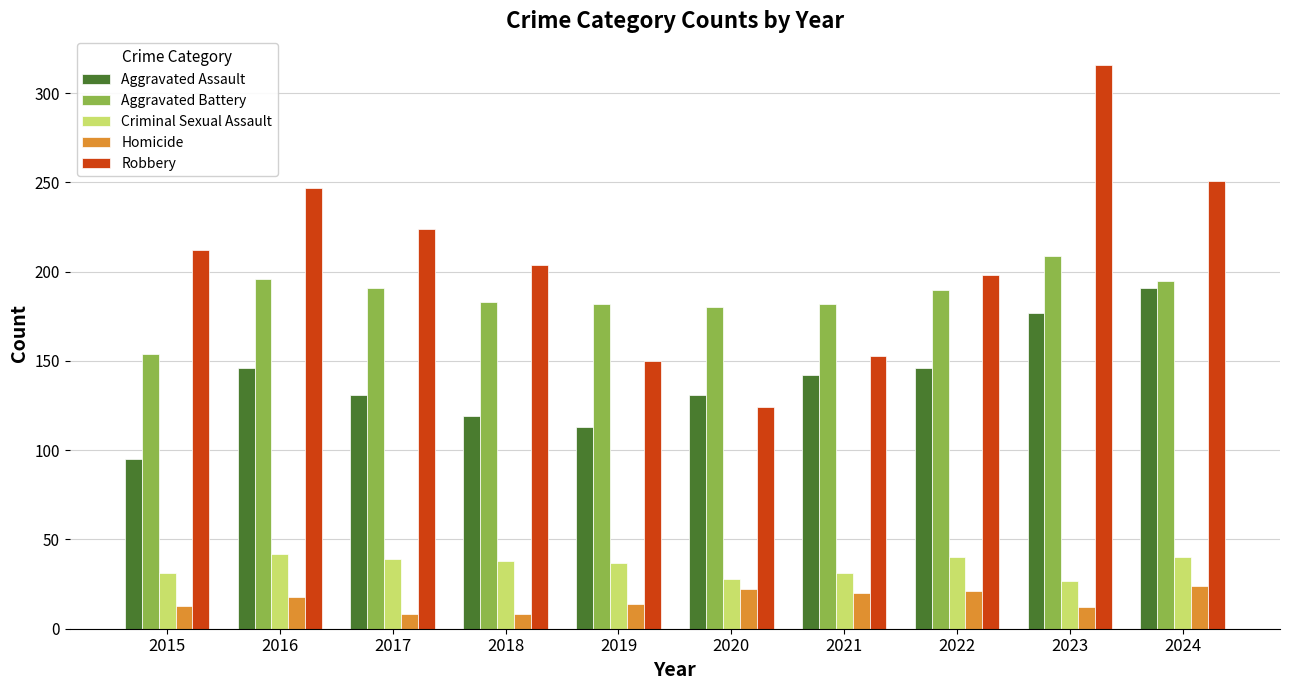

What is the average value of the Aggravated Assault series?

139